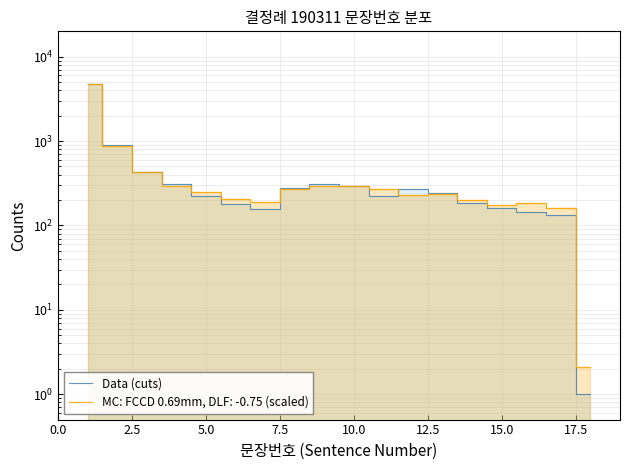

What is the value of the 4th point from the left?

308.9